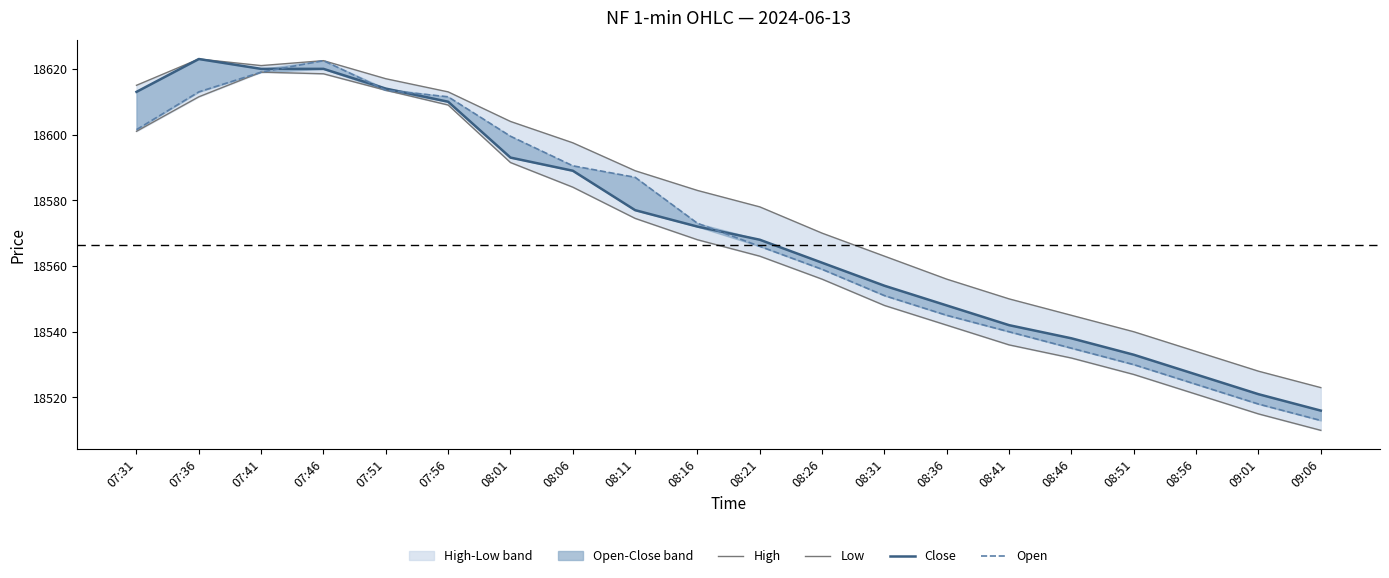

True or false: High and Close intersect in this chart.

False